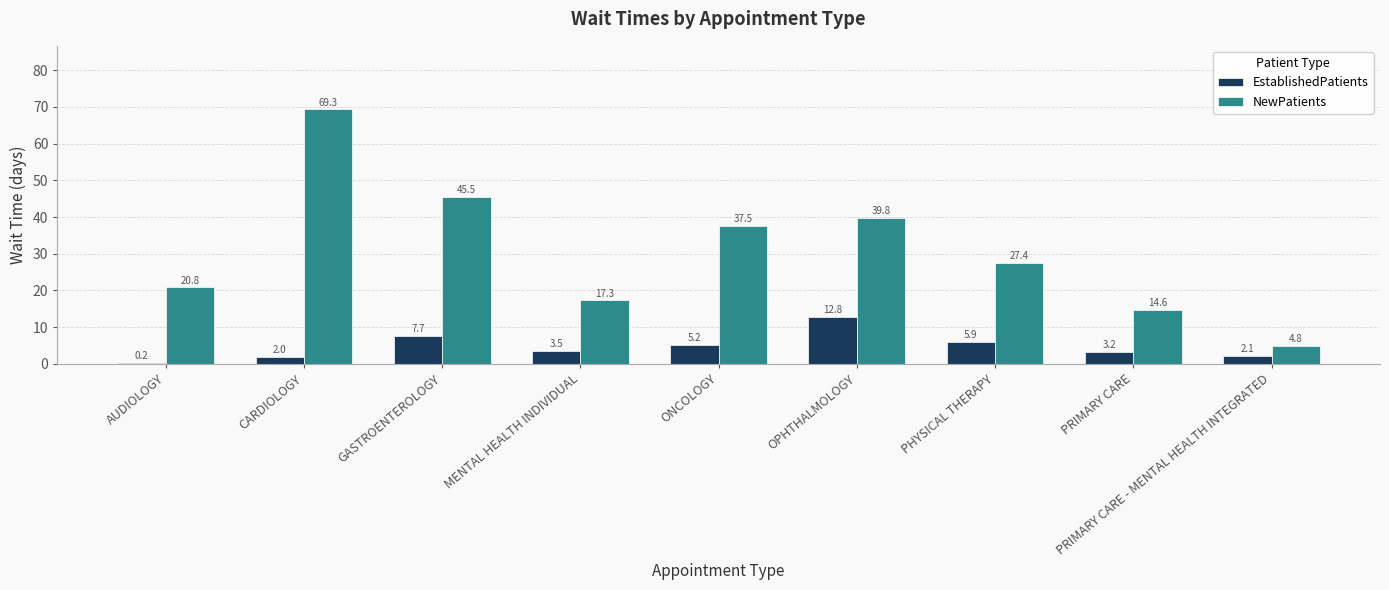

What is the maximum value for EstablishedPatients?

12.8